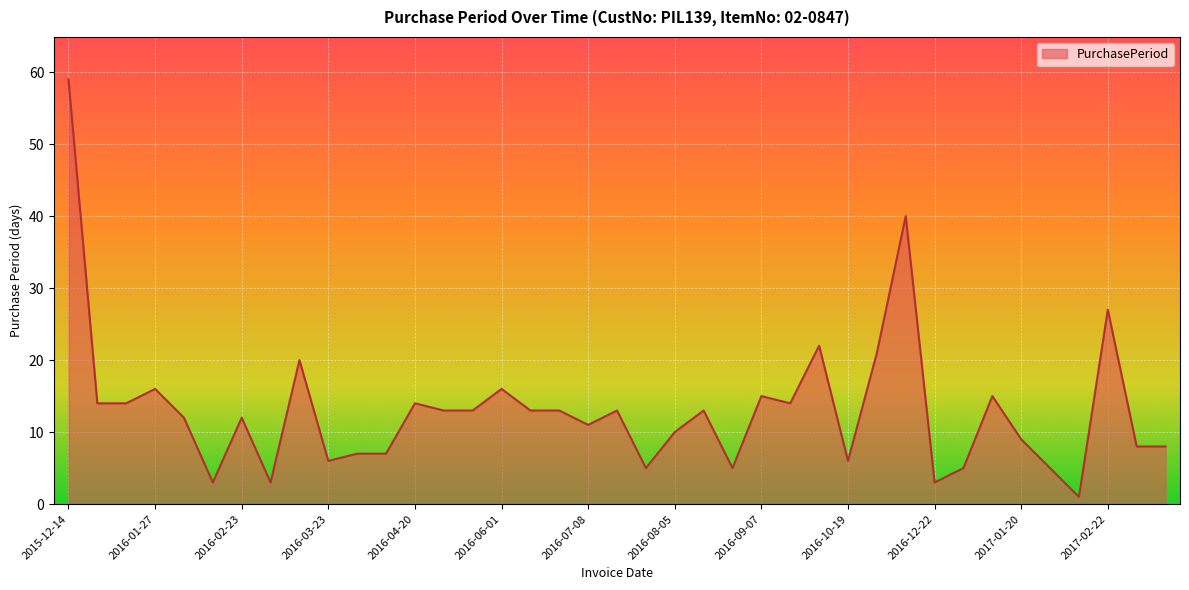

What is the greatest value displayed?

59